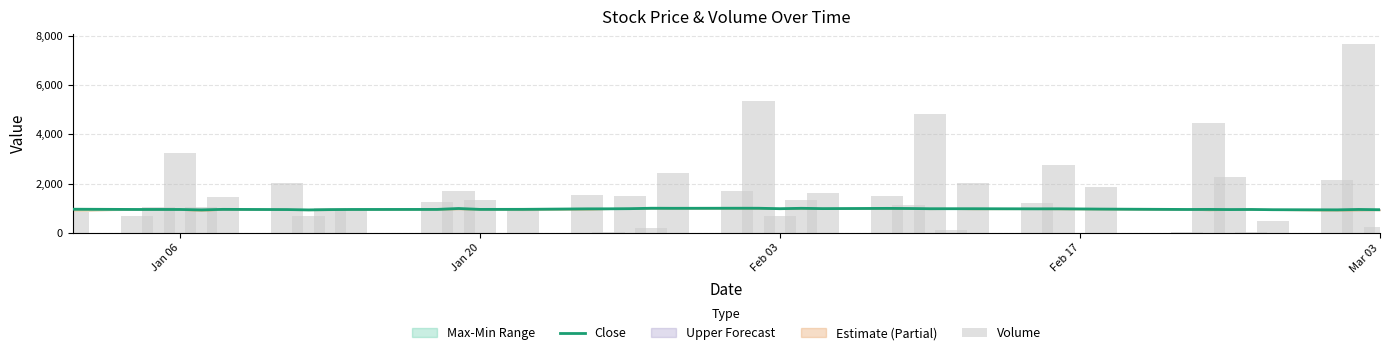

List the series in order of their overall mean, highest first.

Volume, Close